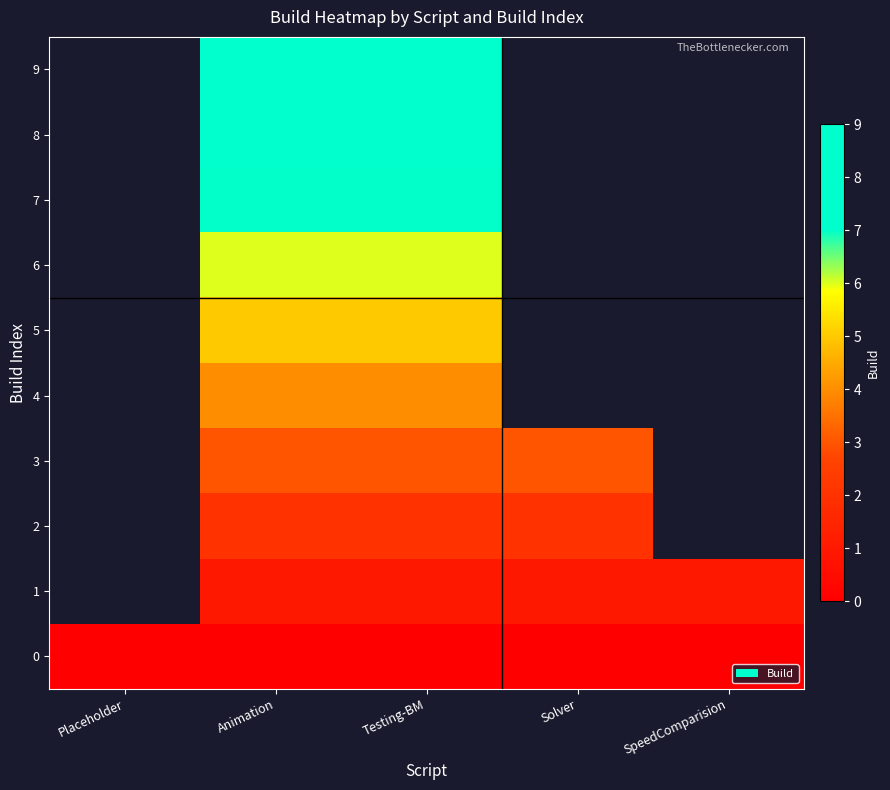

The value of 0 at Solver is 0.0. True or false?

True